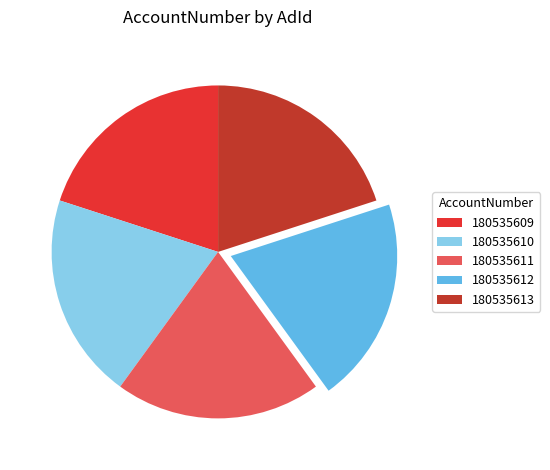

Is the sum of 180535610 and 180535613 greater than half?

No